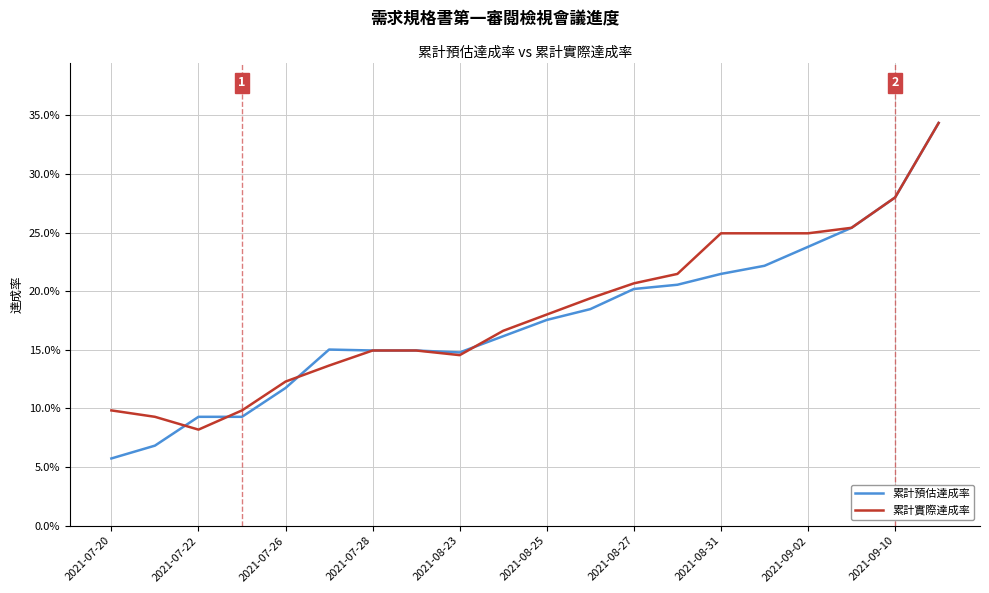

Does the chart display data point markers on the line(s)?

No